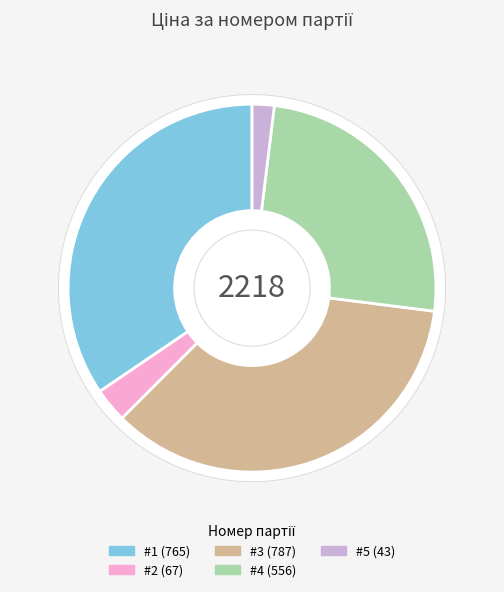

What is the ratio of the value at #2 to the value at #1?

0.1